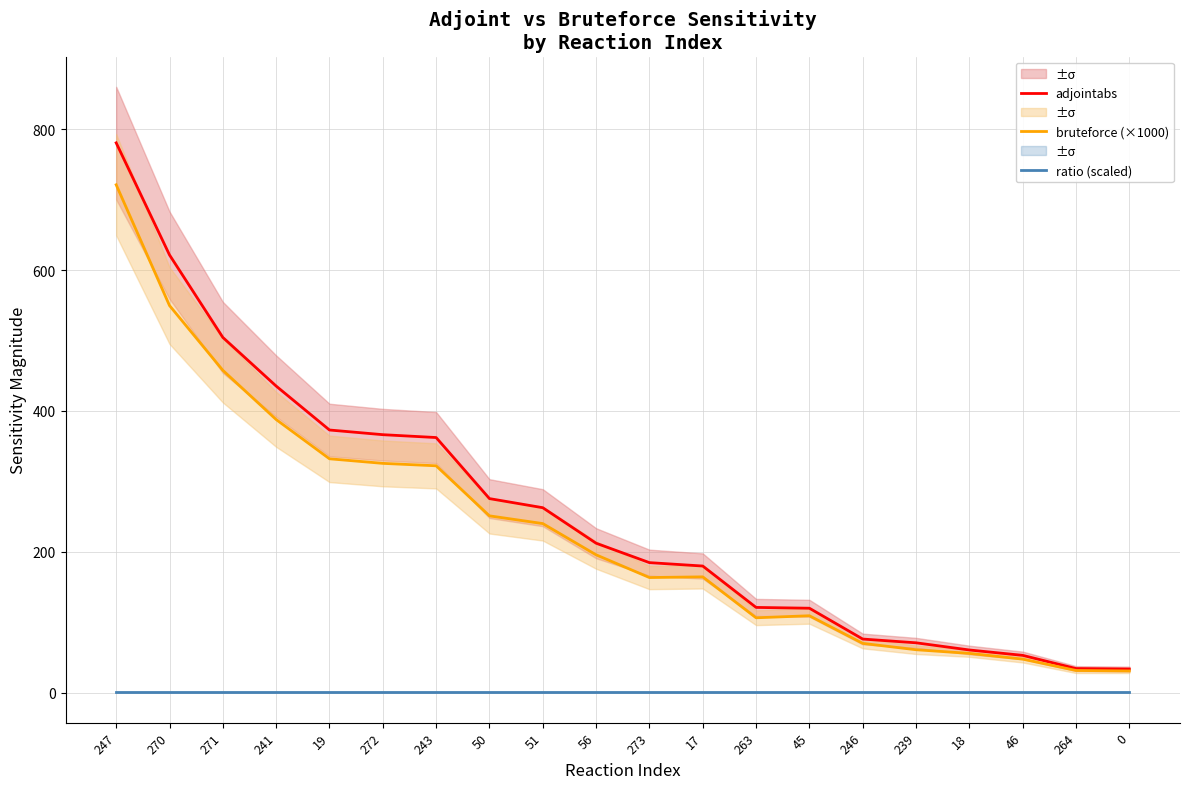

True or false: ratio (scaled) has a value of 0.7 at 263.

True